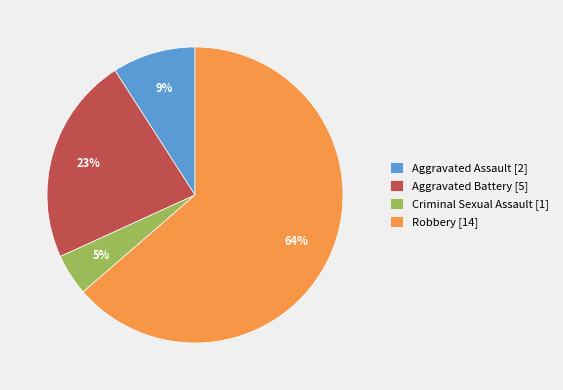

Is the sum of Robbery [14] and Aggravated Assault [2] greater than half?

Yes